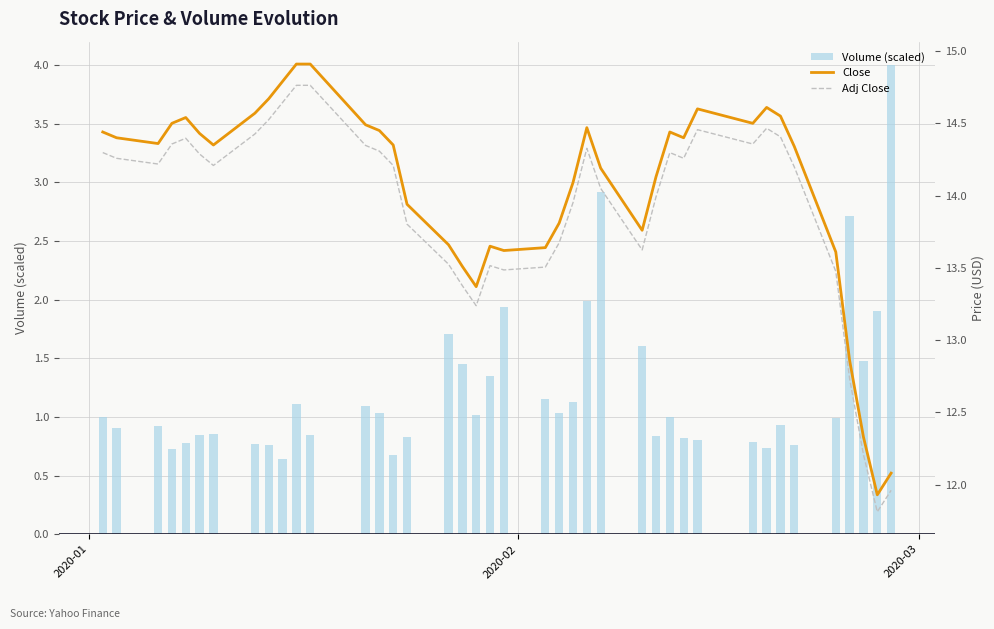

How many values in the Close series are below 14?

14